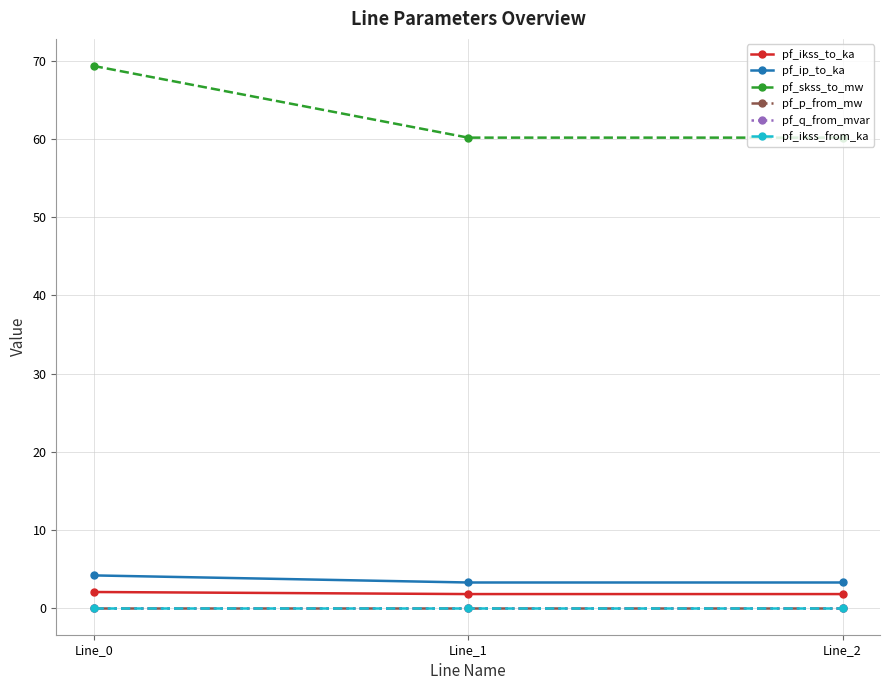

List the series in order of their peak value, lowest first.

pf_q_from_mvar, pf_ikss_from_ka, pf_p_from_mw, pf_ikss_to_ka, pf_ip_to_ka, pf_skss_to_mw